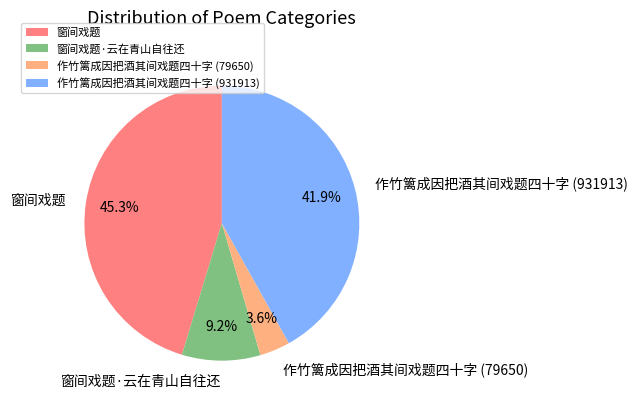

How much of the chart is everything except 作竹篱成因把酒其间戏题四十字 (931913)?

58.1%